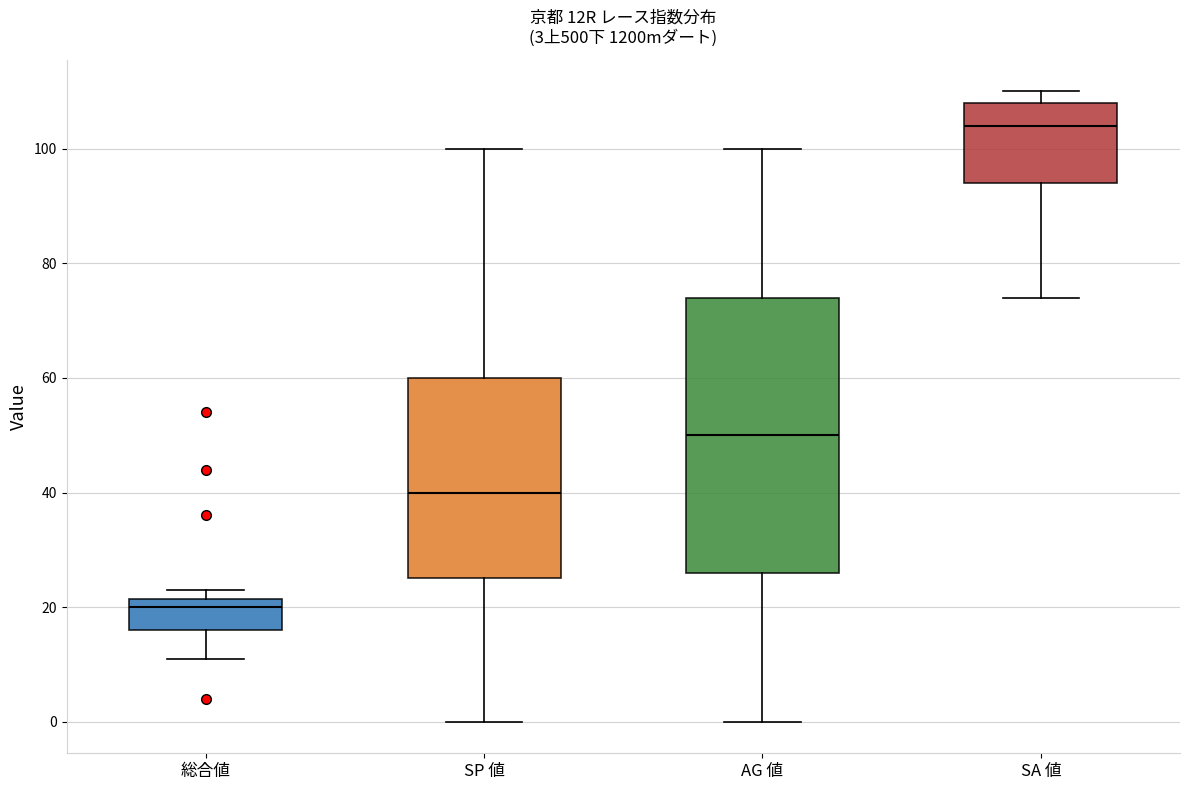

Comparing the boxes themselves (not the whiskers), which one is the tallest?

AG 値